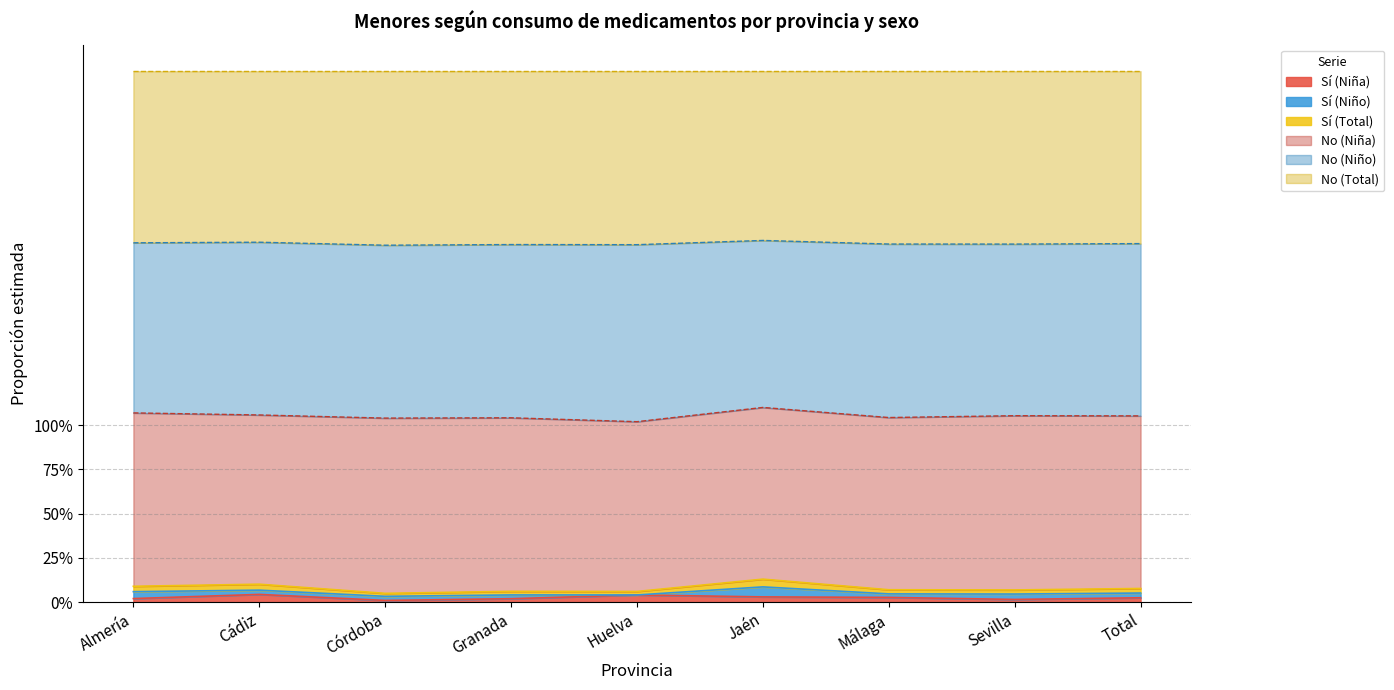

What value does the Sí (Total) series have at Córdoba?

2.0